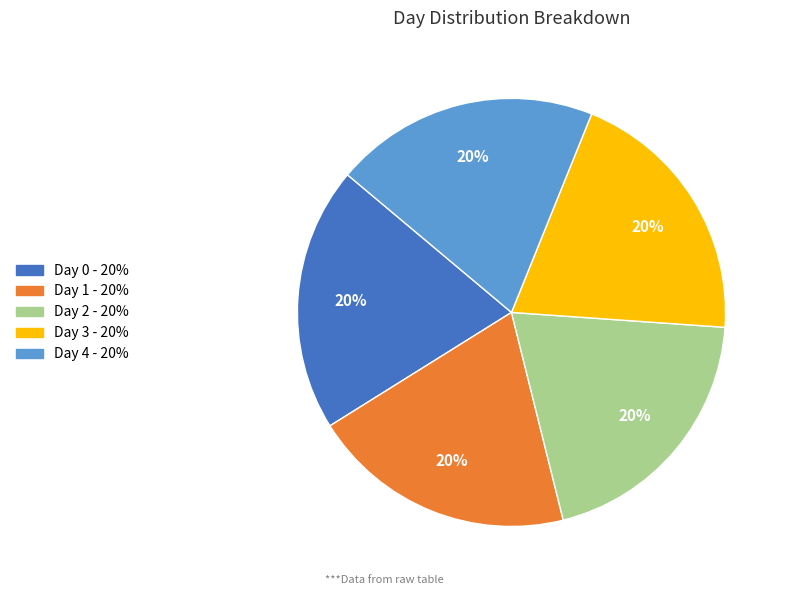

Is there any slice that represents more than half of the pie?

No